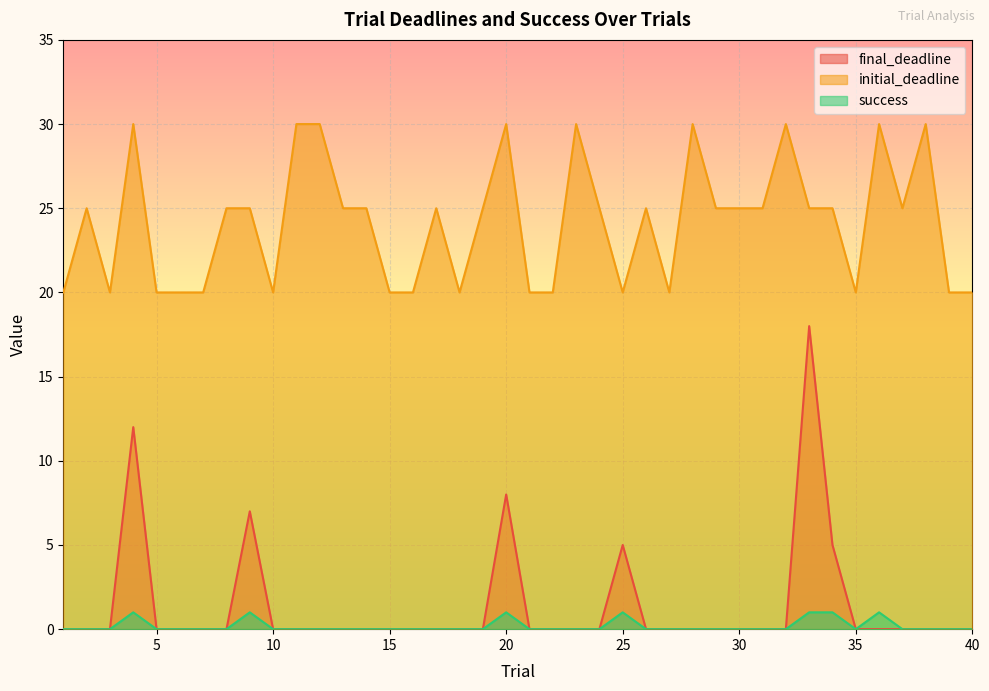

List the labels in order of success value, smallest first.

1, 2, 3, 5, 6, 7, 8, 10, 11, 12, 13, 14, 15, 16, 17, 18, 19, 21, 22, 23, 24, 26, 27, 28, 29, 30, 31, 32, 35, 37, 38, 39, 40, 4, 9, 20, 25, 33, 34, 36